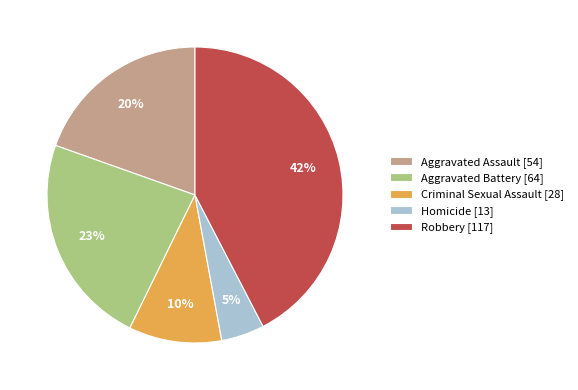

The Criminal Sexual Assault slice represents 3% of the pie. True or false?

False